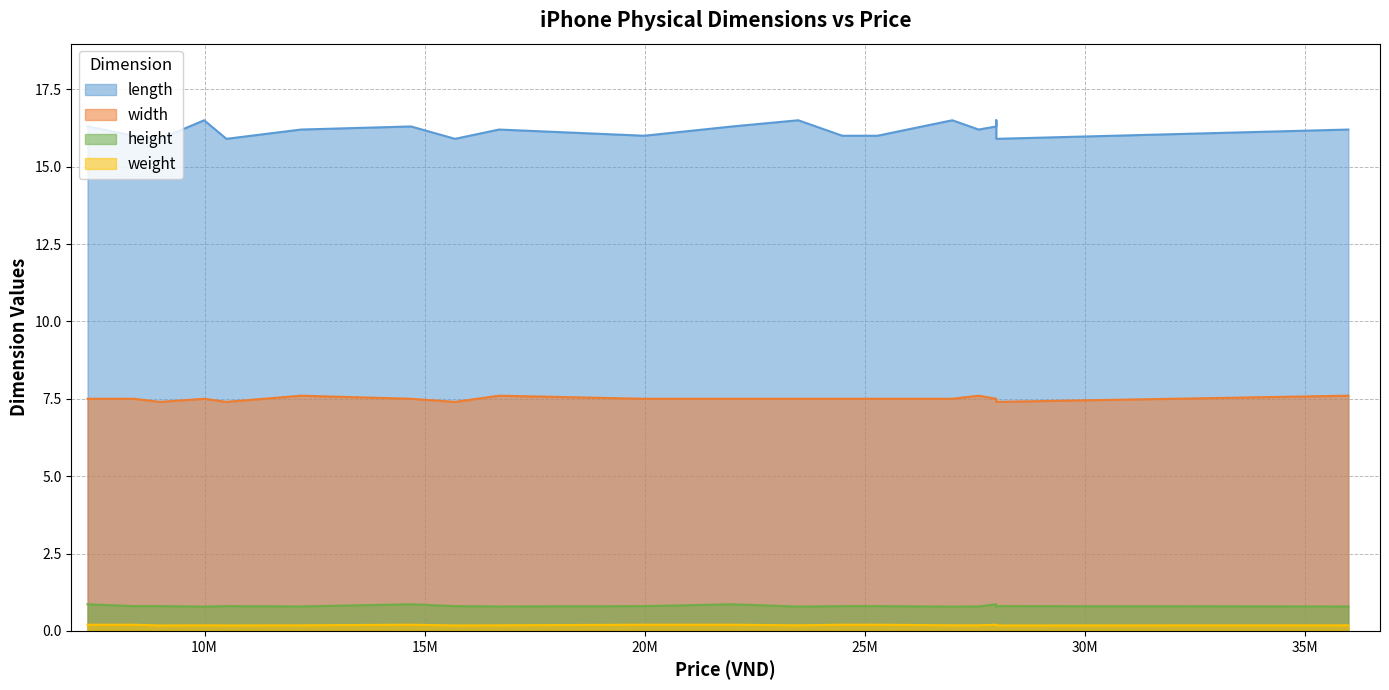

Reading left to right, list all the values displayed in this chart.

length: iPhone SE 2020 64GB=16.3	iPhone XR 64GB=15.9	iPhone SE 2022=16.5	iPhone 11 64GB=15.9	iPhone 11 128GB=16.2	iPhone 12 64GB=16.3	iPhone 12 128GB=15.9	iPhone 12 Pro Max 128GB=16.5	iPhone 12 Pro Max 256GB=16.2	iPhone 13 128GB=16.2	iPhone 13 256GB=16.0	iPhone 13 Pro 256GB=16.0	iPhone 13 Pro Max 128GB=16.0	iPhone 14 256GB=16.3	iPhone 14 Pro=16.5	iPhone 14=16.3	iPhone 14 Plus=16.5	iPhone 14 Pro Max=16.2	iPhone 13 VNA=15.9	iPhone SE 2020 128GB=16.0
width: iPhone SE 2020 64GB=7.5	iPhone XR 64GB=7.4	iPhone SE 2022=7.5	iPhone 11 64GB=7.4	iPhone 11 128GB=7.6	iPhone 12 64GB=7.5	iPhone 12 128GB=7.4	iPhone 12 Pro Max 128GB=7.5	iPhone 12 Pro Max 256GB=7.6	iPhone 13 128GB=7.6	iPhone 13 256GB=7.5	iPhone 13 Pro 256GB=7.5	iPhone 13 Pro Max 128GB=7.5	iPhone 14 256GB=7.5	iPhone 14 Pro=7.5	iPhone 14=7.5	iPhone 14 Plus=7.5	iPhone 14 Pro Max=7.6	iPhone 13 VNA=7.4	iPhone SE 2020 128GB=7.5
height: iPhone SE 2020 64GB=0.9	iPhone XR 64GB=0.8	iPhone SE 2022=0.8	iPhone 11 64GB=0.8	iPhone 11 128GB=0.8	iPhone 12 64GB=0.9	iPhone 12 128GB=0.8	iPhone 12 Pro Max 128GB=0.8	iPhone 12 Pro Max 256GB=0.8	iPhone 13 128GB=0.8	iPhone 13 256GB=0.8	iPhone 13 Pro 256GB=0.8	iPhone 13 Pro Max 128GB=0.8	iPhone 14 256GB=0.9	iPhone 14 Pro=0.8	iPhone 14=0.9	iPhone 14 Plus=0.8	iPhone 14 Pro Max=0.8	iPhone 13 VNA=0.8	iPhone SE 2020 128GB=0.8
weight: iPhone SE 2020 64GB=0.2	iPhone XR 64GB=0.2	iPhone SE 2022=0.2	iPhone 11 64GB=0.2	iPhone 11 128GB=0.2	iPhone 12 64GB=0.2	iPhone 12 128GB=0.2	iPhone 12 Pro Max 128GB=0.2	iPhone 12 Pro Max 256GB=0.2	iPhone 13 128GB=0.2	iPhone 13 256GB=0.2	iPhone 13 Pro 256GB=0.2	iPhone 13 Pro Max 128GB=0.2	iPhone 14 256GB=0.2	iPhone 14 Pro=0.2	iPhone 14=0.2	iPhone 14 Plus=0.2	iPhone 14 Pro Max=0.2	iPhone 13 VNA=0.2	iPhone SE 2020 128GB=0.2